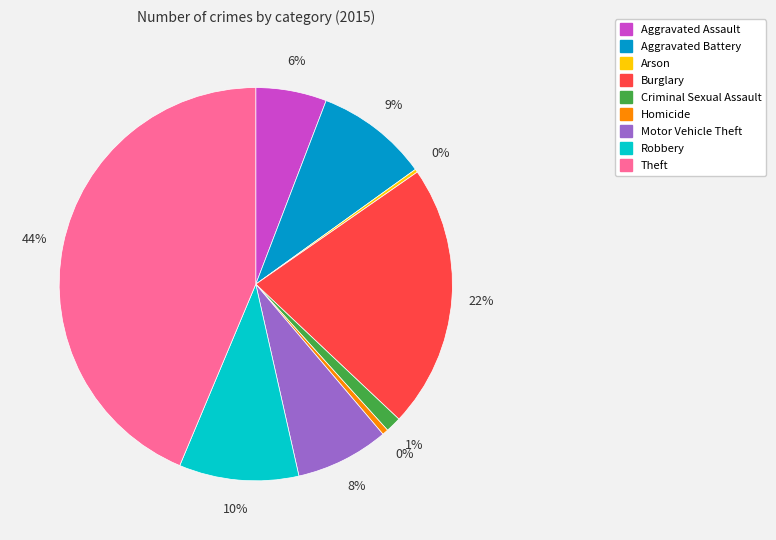

Does Robbery account for over 50% of the chart?

No